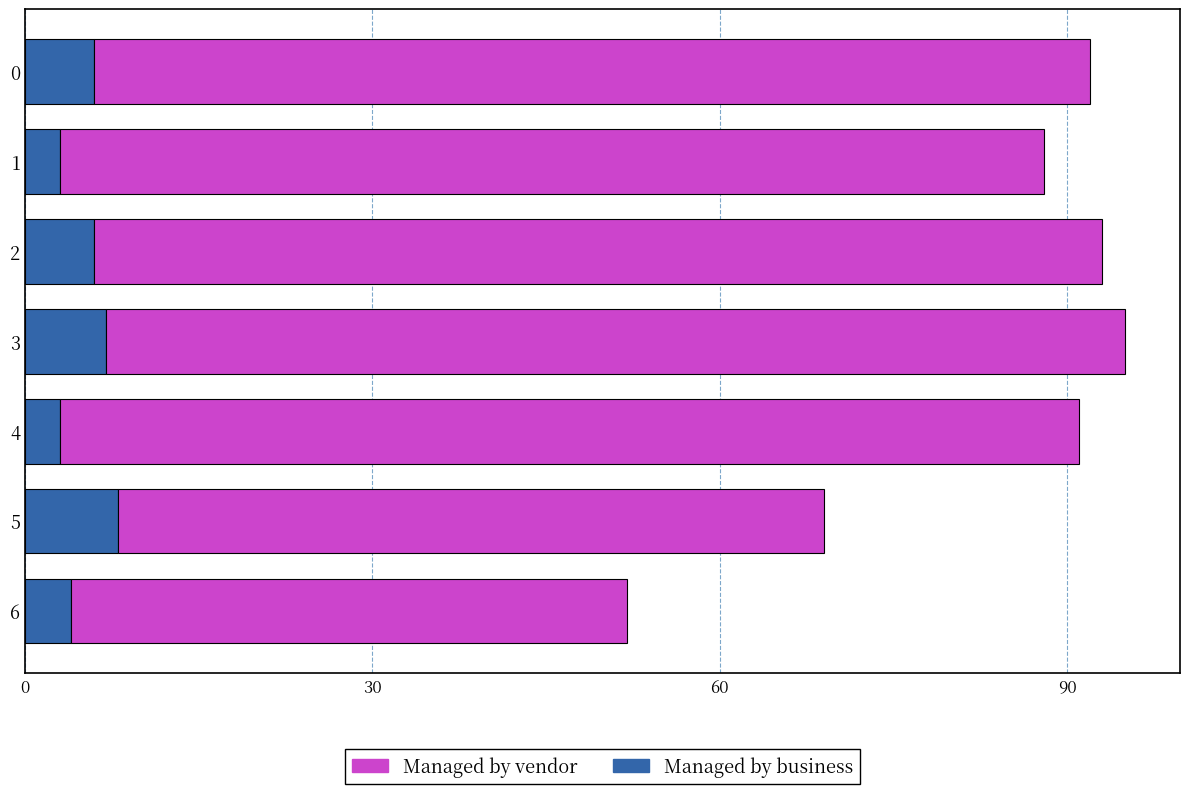

What is the highest value of the Managed by business series?

8